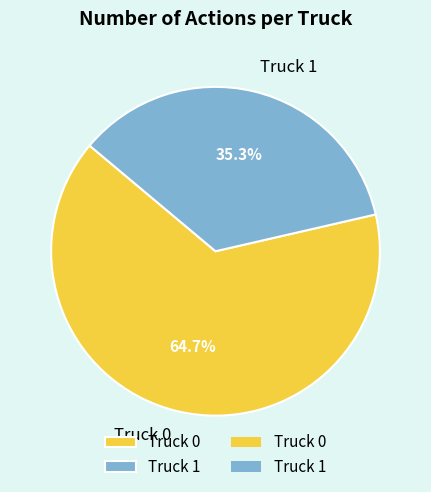

Count the number of slices in the pie.

2